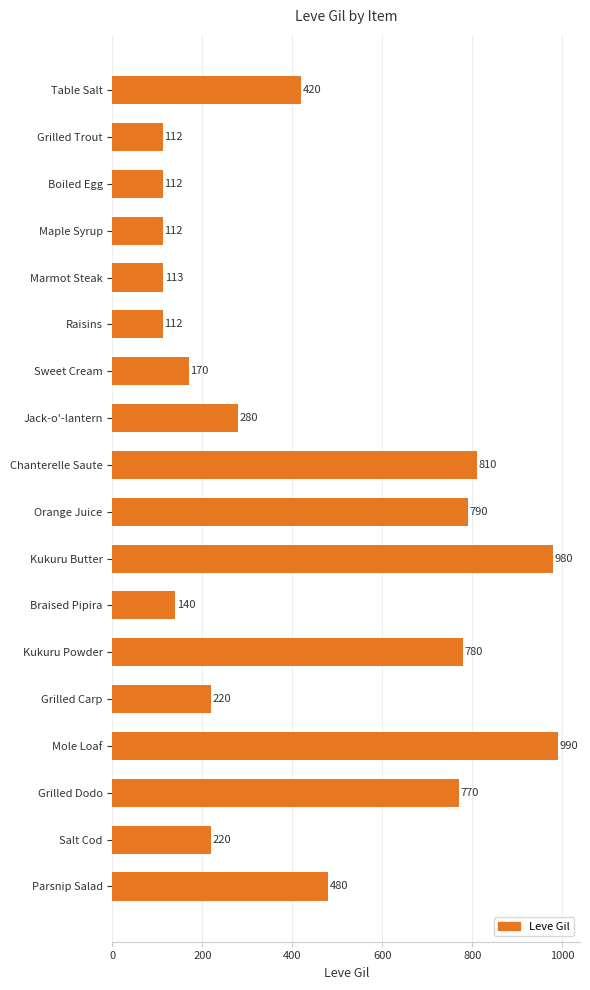

What value does the data have at Chanterelle Saute, to the nearest 100?

800